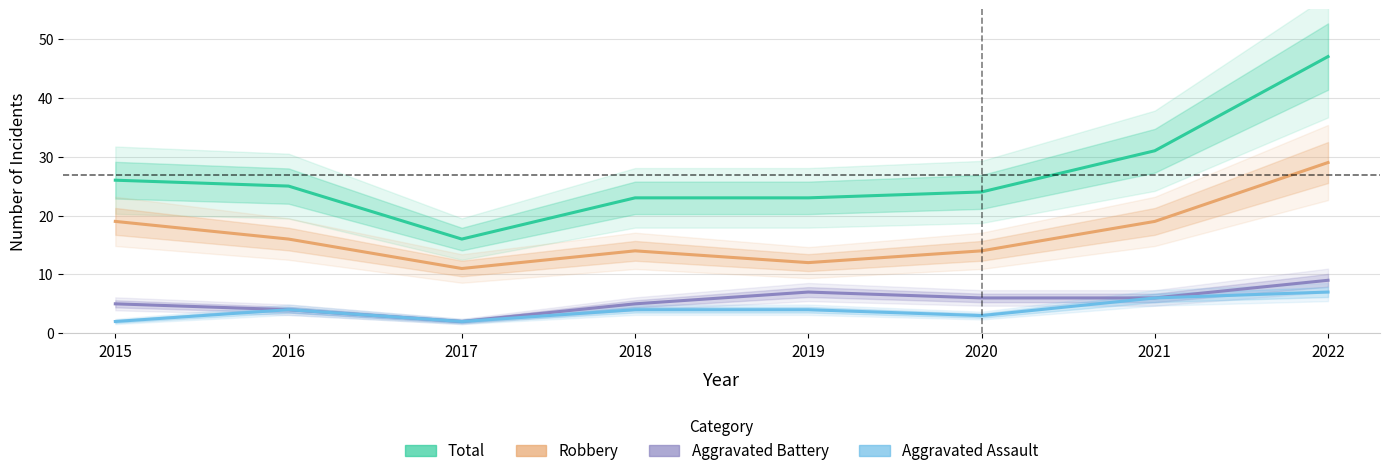

Count the Aggravated Battery values in the range 5 to 7.

5